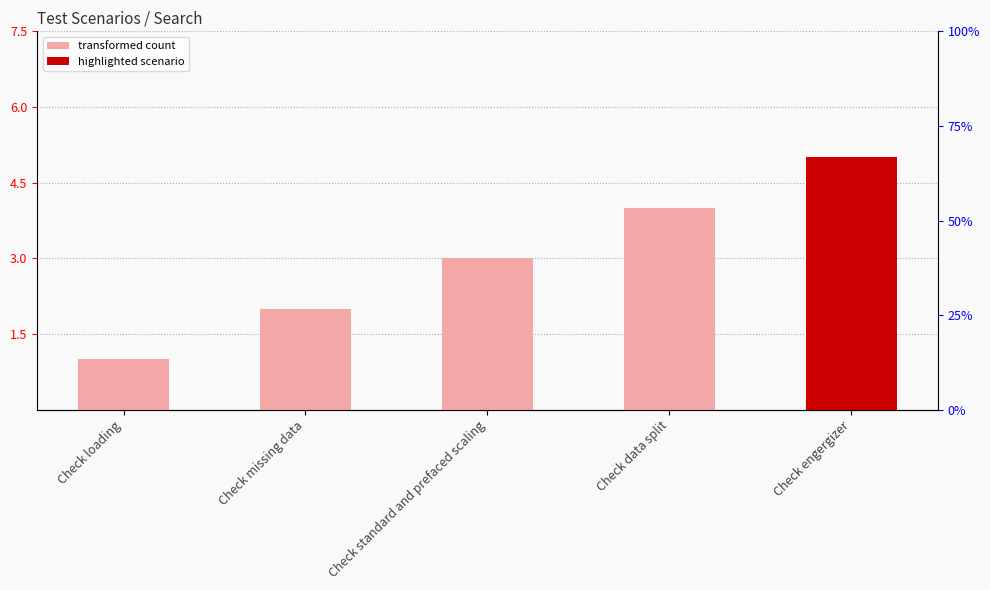

What is the sum of all values?

15